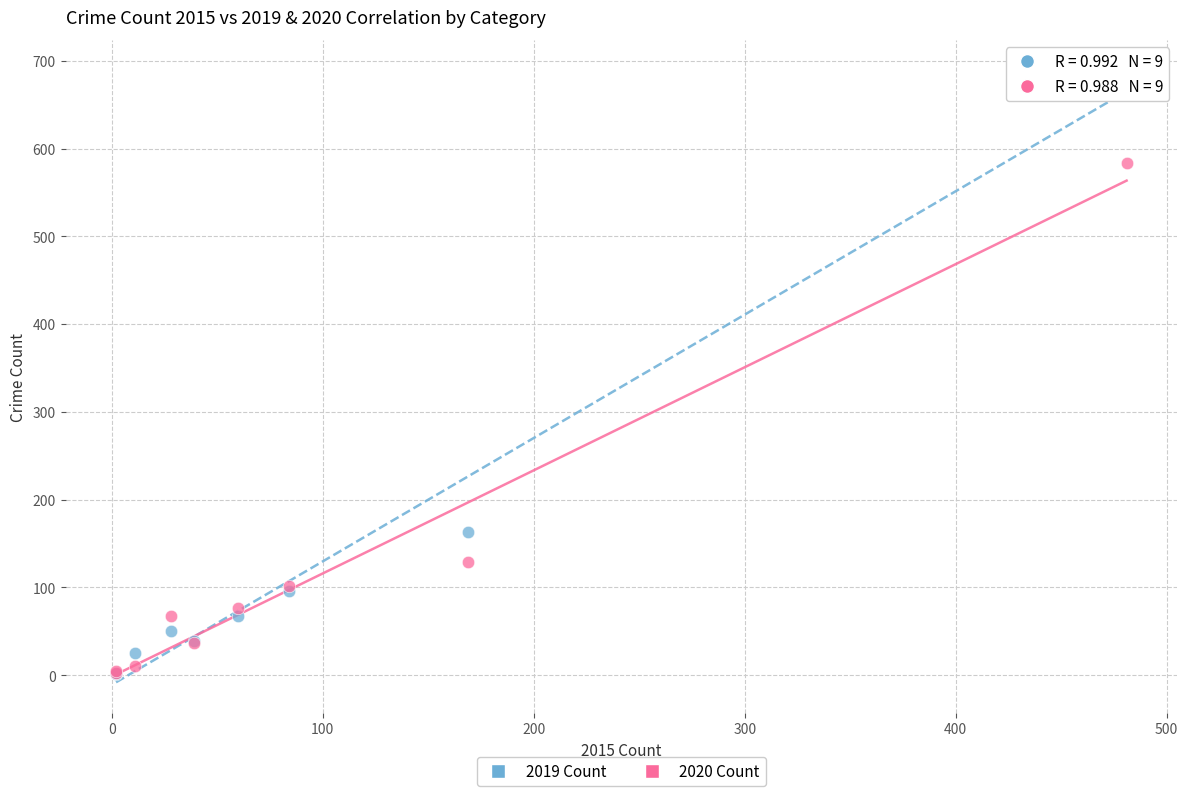

Across all series, what Y value is closest to 345?

163